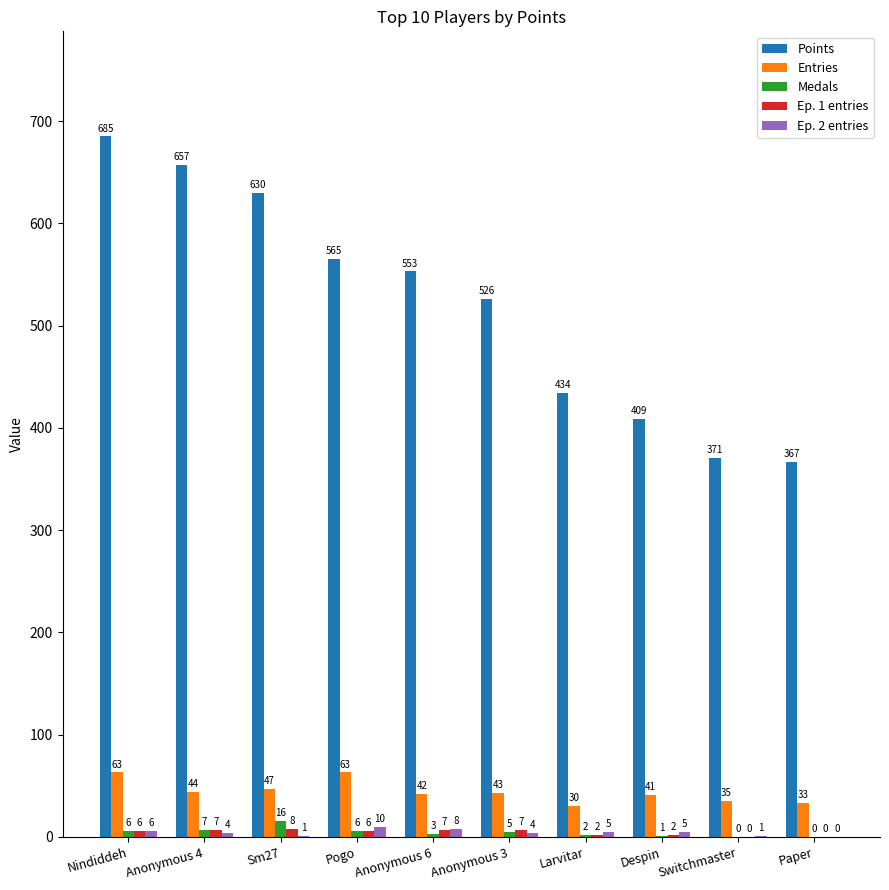

How many Ep. 1 entries values are between 2 and 7?

7